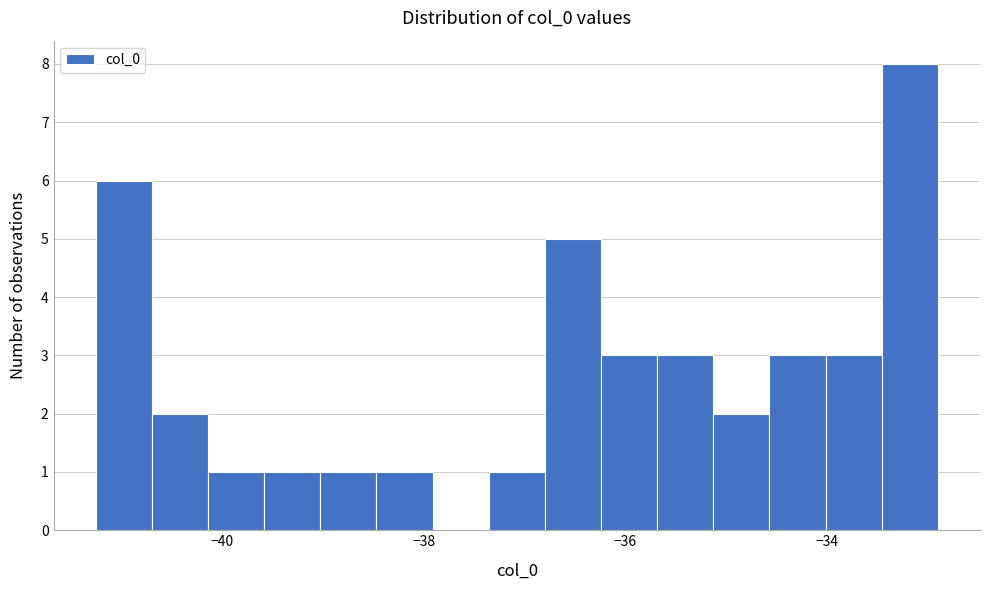

Read against the x-axis, roughly where is the centre of the tallest bar?

-33.2